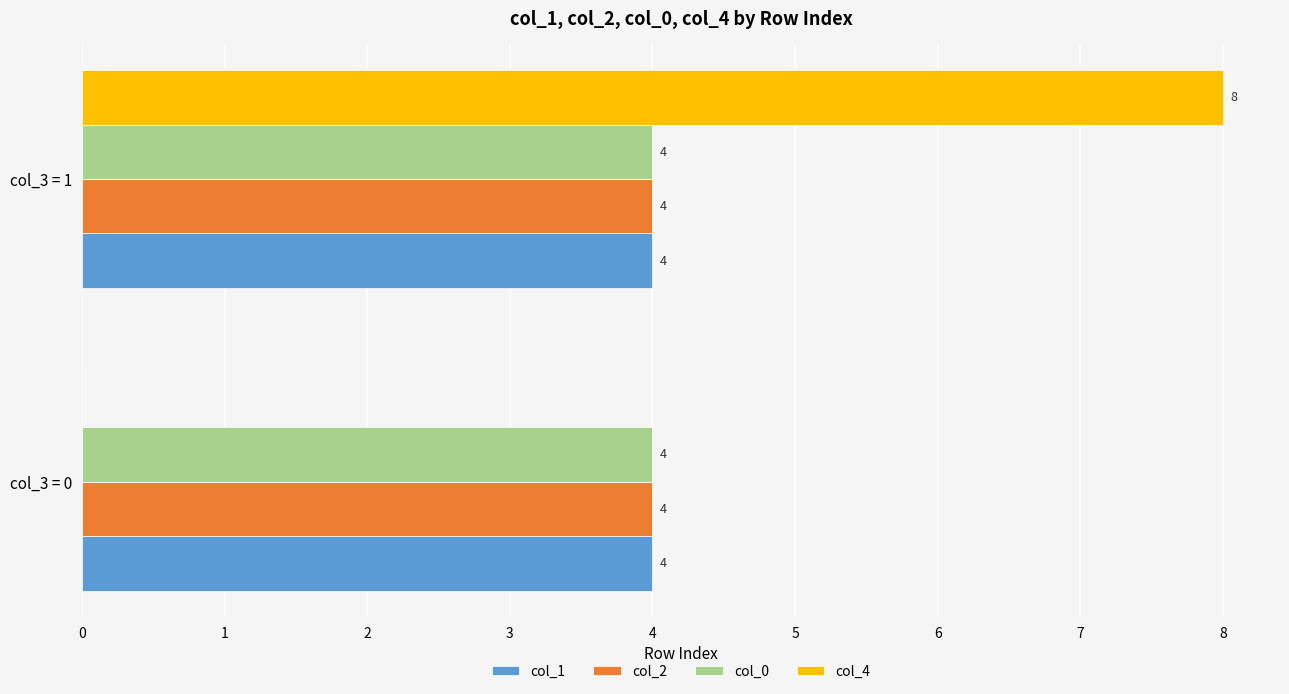

What is the greatest value displayed?

8